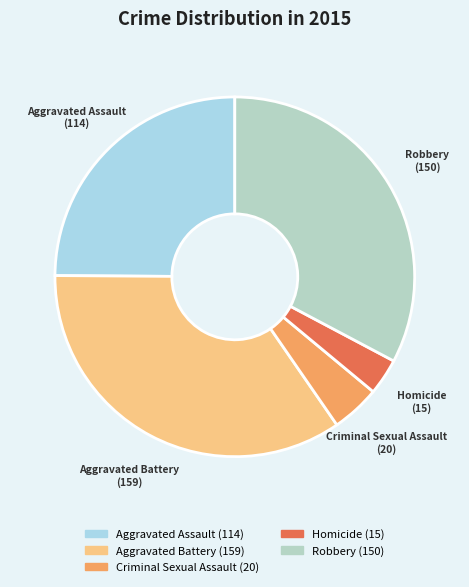

Does any single category account for the majority?

No